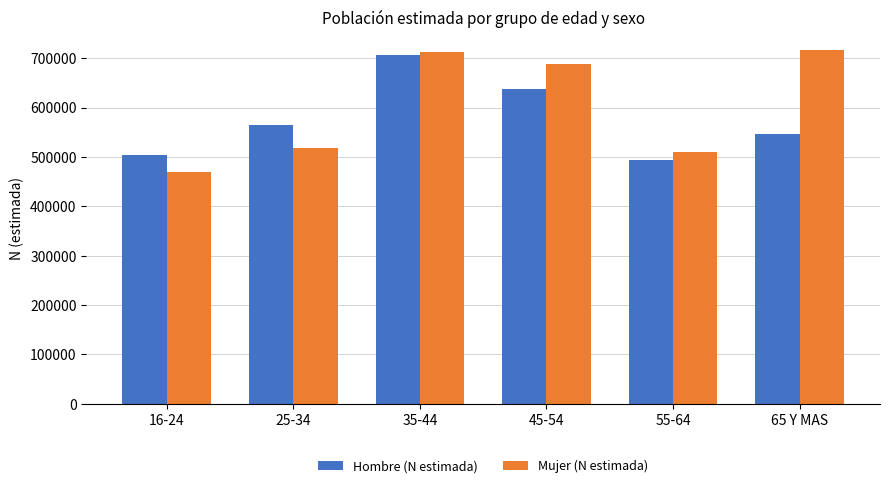

True or false: Mujer (N estimada) has a value of 509213 at 55-64.

True